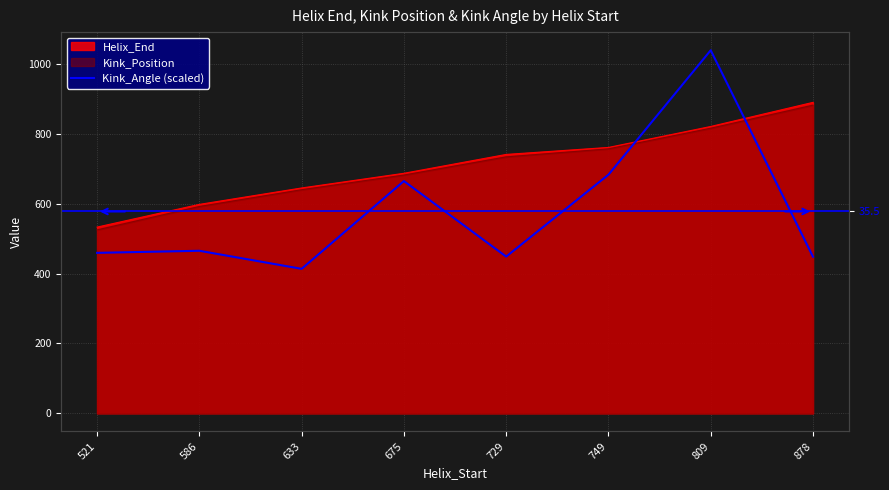

Where does the data first go above 465?

586